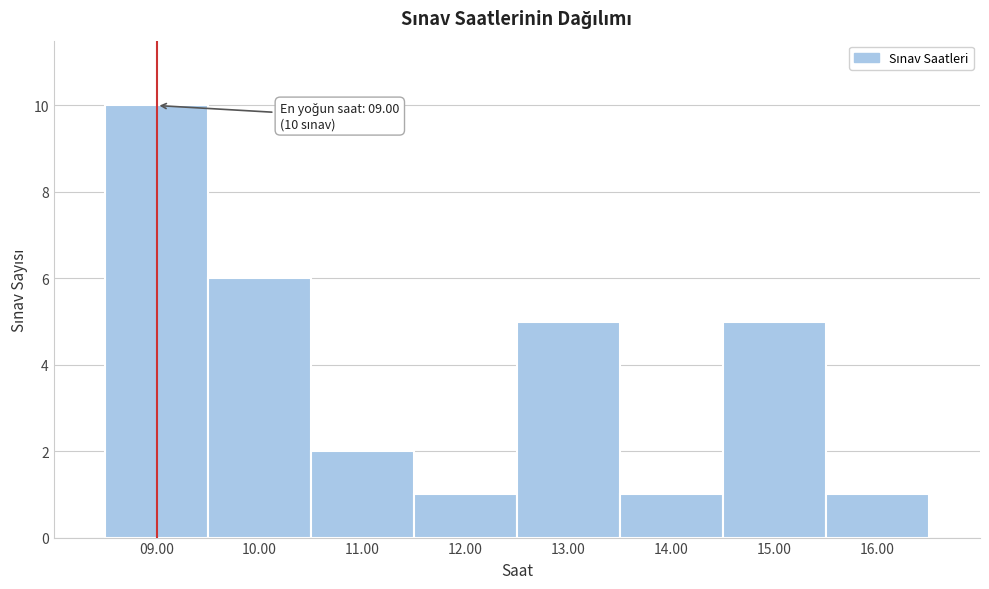

Over which range of the x-axis is the bar tallest?

8.5 to 9.5